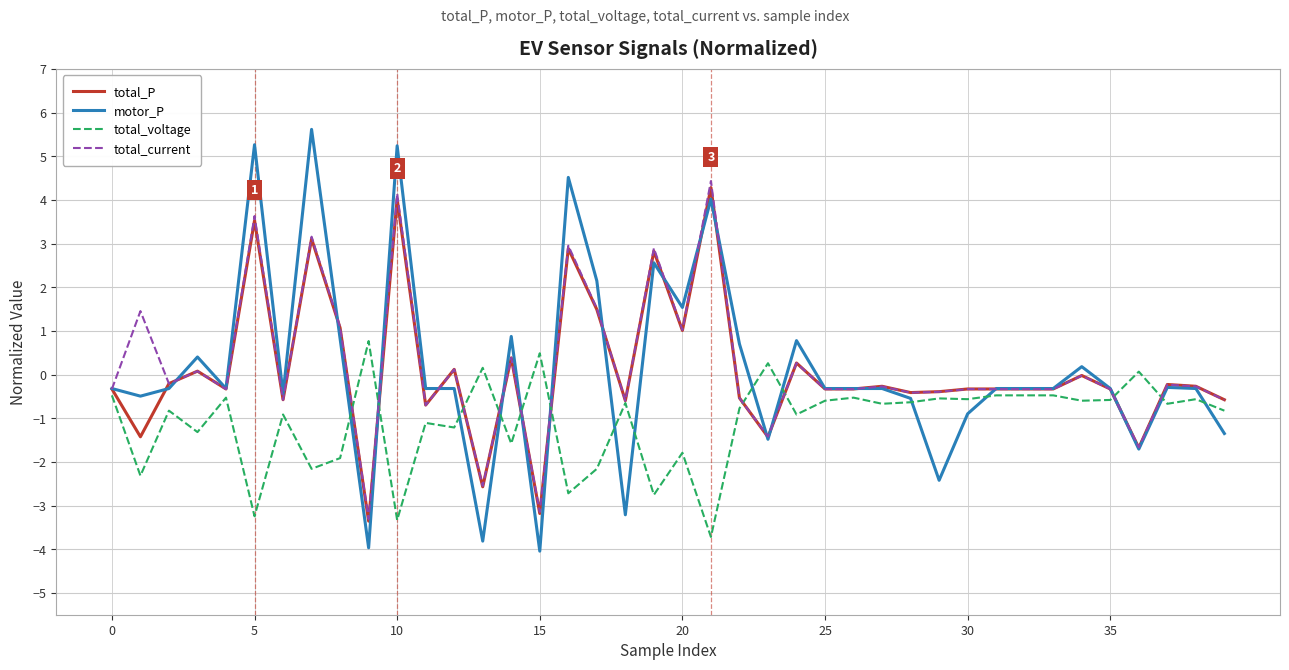

Which series has the widest spread of values?

motor_P